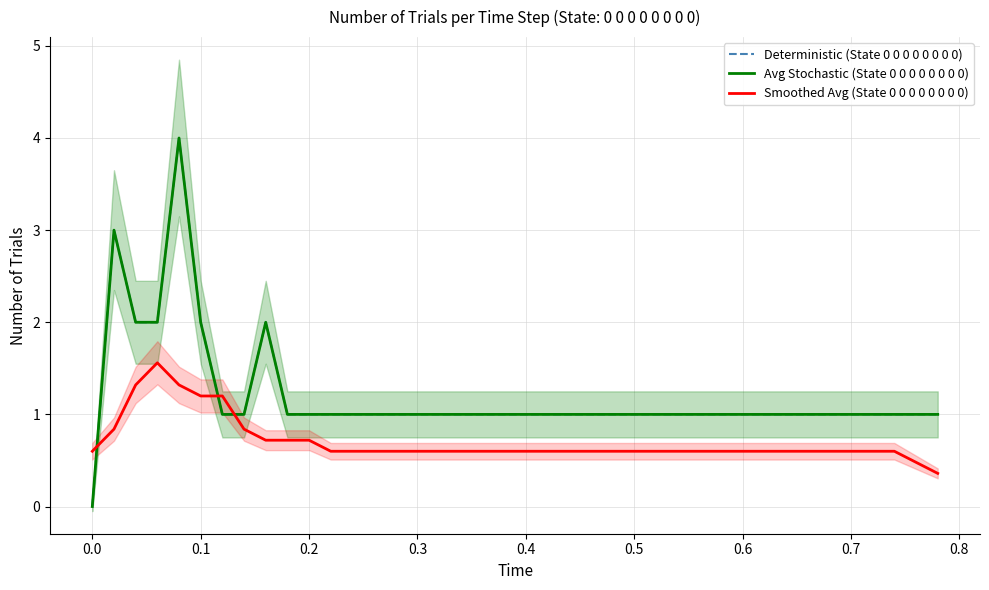

Is this an area chart (filled region under the line)?

No